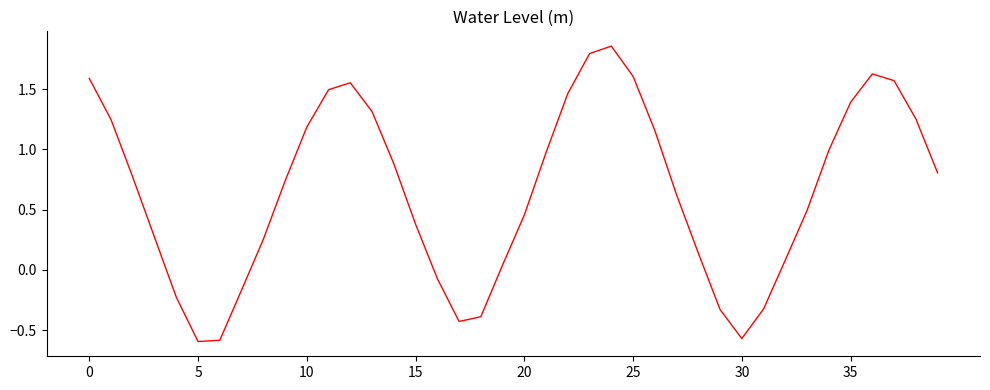

Reading left to right, extract all data points from this chart.

1.6	1.2	0.8	0.3	-0.2	-0.6	-0.6	-0.2	0.3	0.7	1.2	1.5	1.6	1.3	0.9	0.4	-0.1	-0.4	-0.4	0.0	0.5	1.0	1.5	1.8	1.9	1.6	1.2	0.6	0.1	-0.3	-0.6	-0.3	0.1	0.5	1.0	1.4	1.6	1.6	1.3	0.8